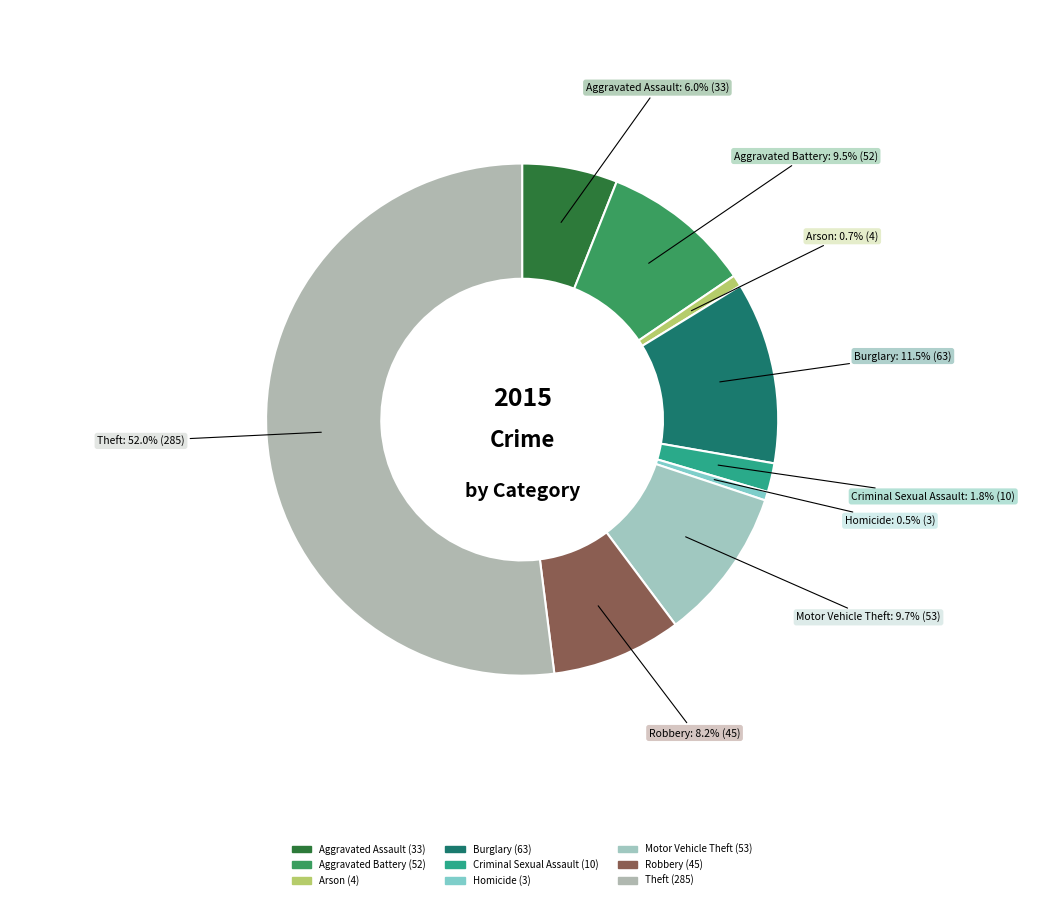

Is there any slice that represents more than half of the pie?

Yes